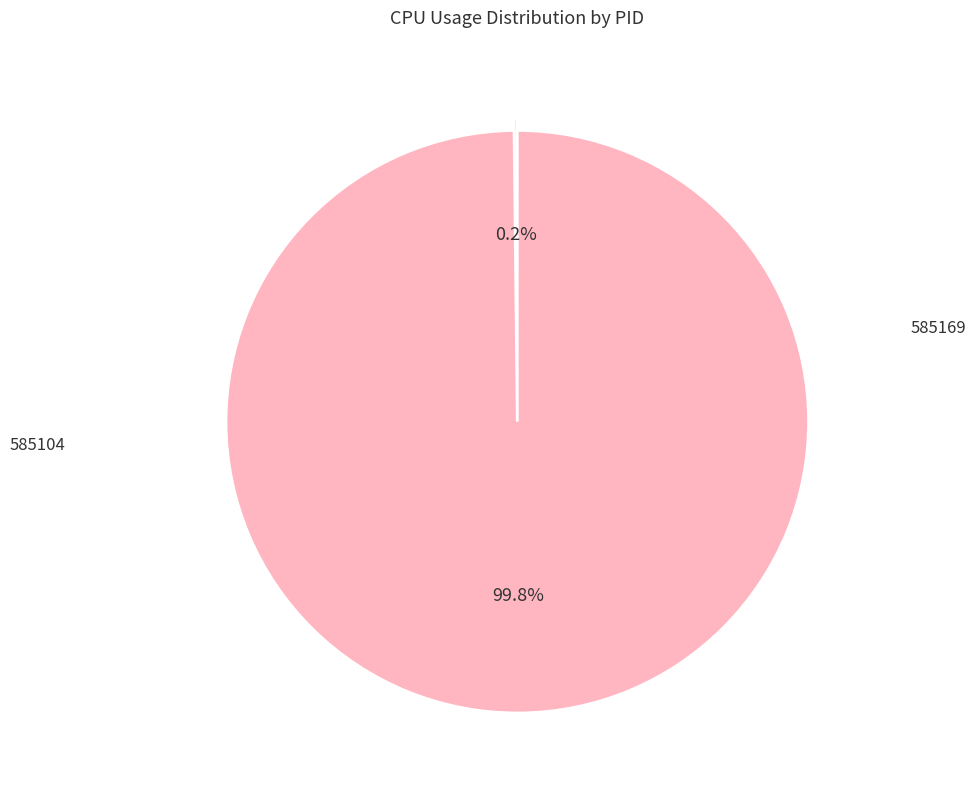

Is there a majority slice in this chart?

Yes